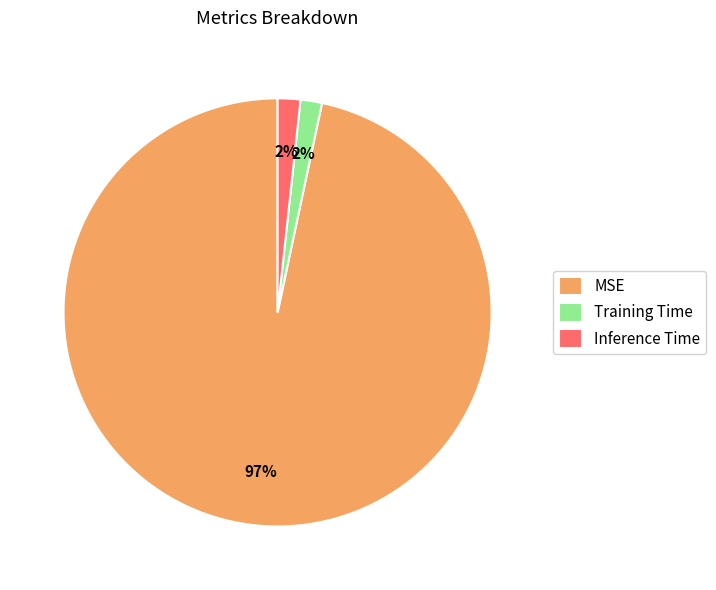

True or false: Training Time accounts for 2% of the total.

True